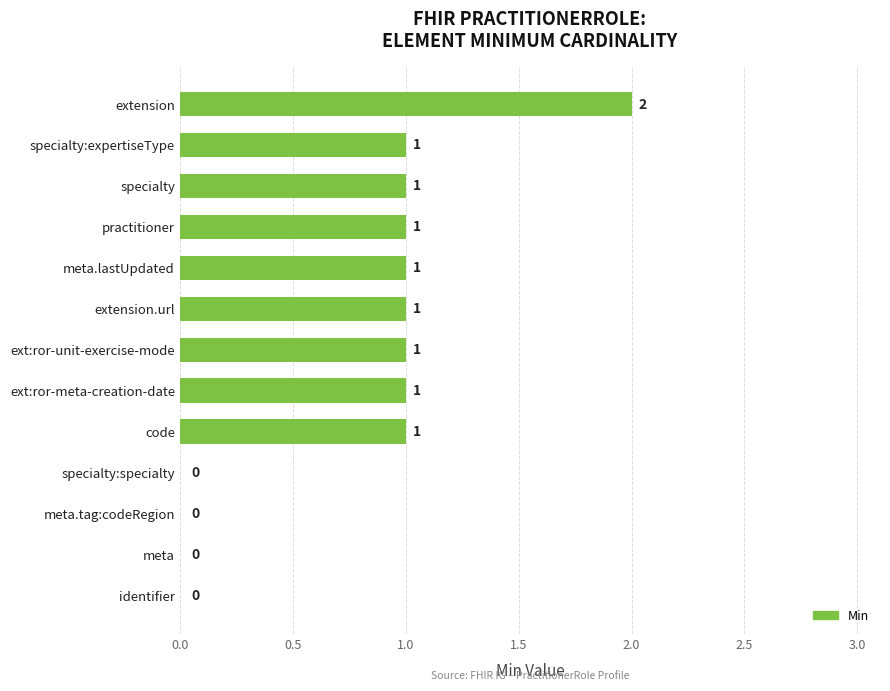

Count the values in the range 0 to 1.

12